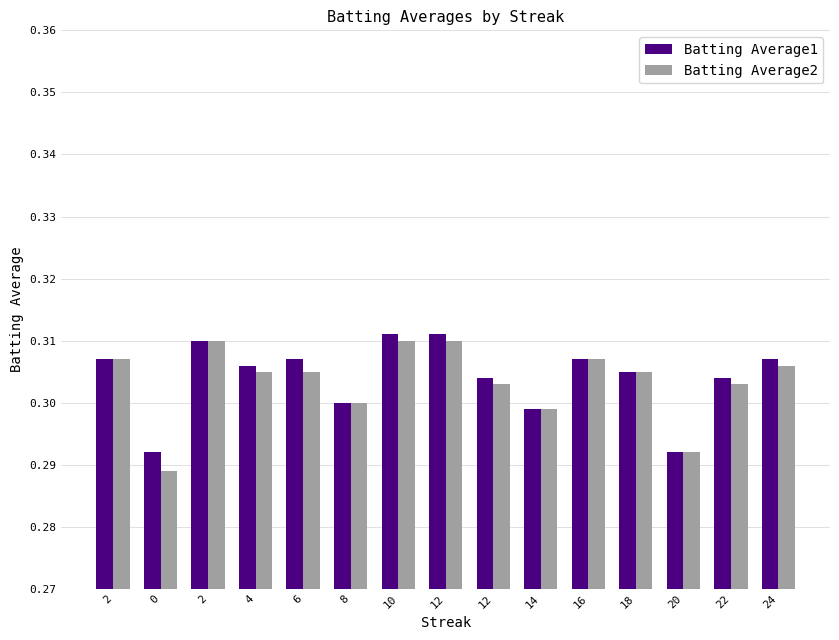

What is the highest value of the Batting Average2 series?

0.3